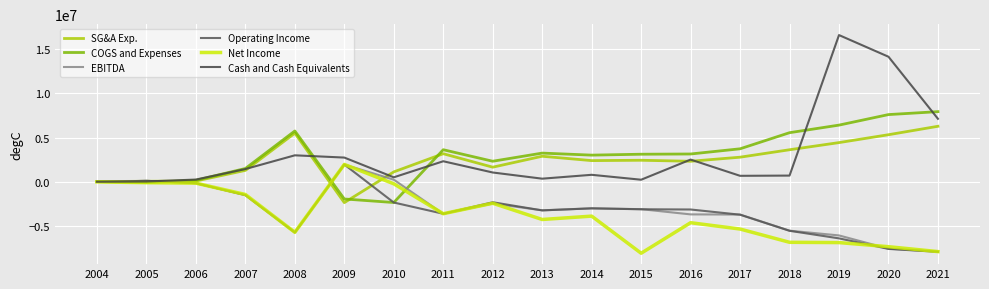

Is this an area chart (filled region under the line)?

No